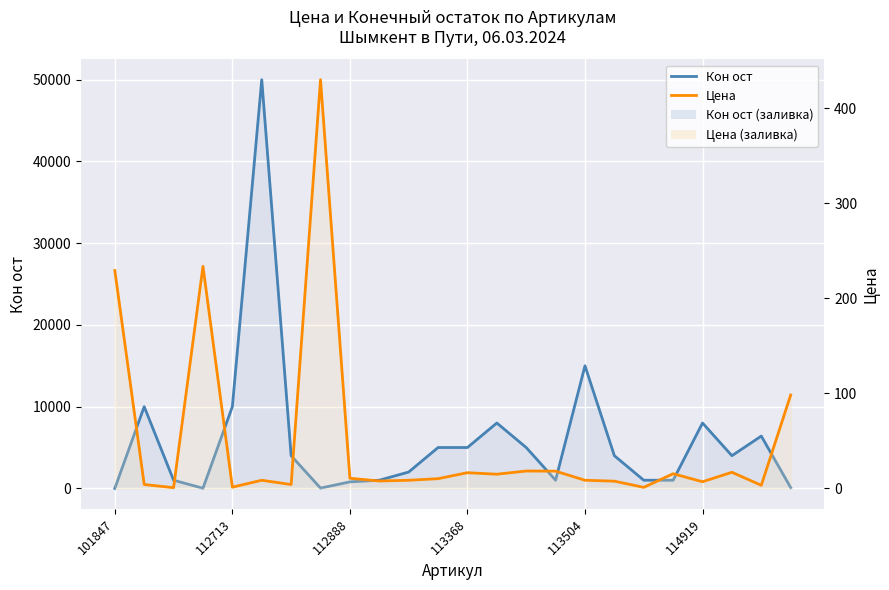

List the series in order of their overall mean, highest first.

Кон ост, Цена